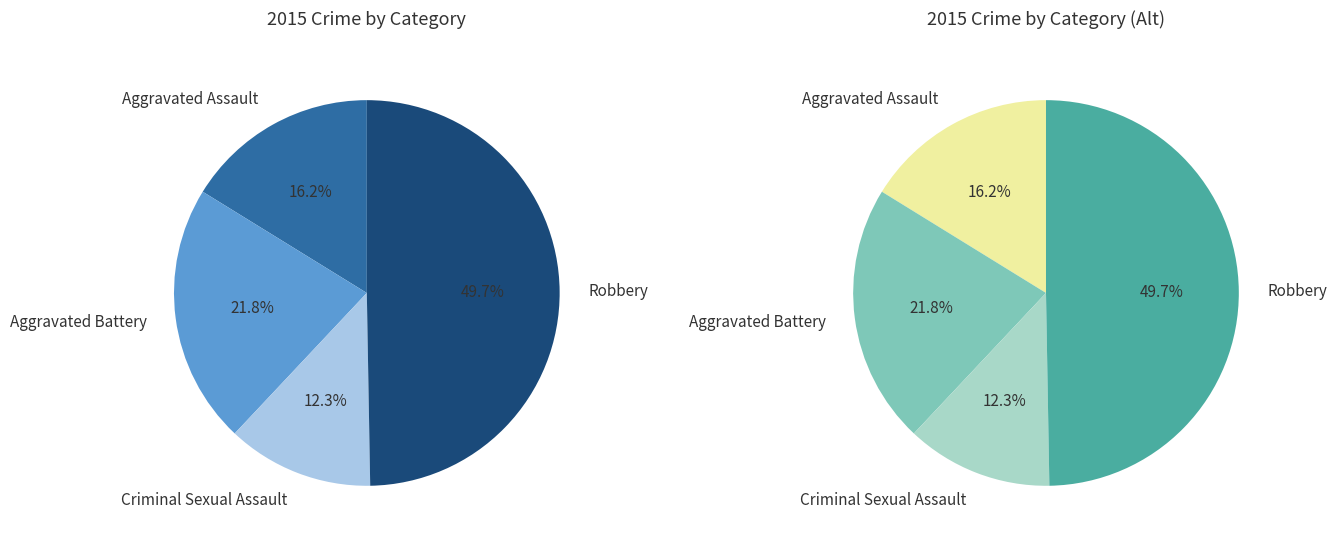

Is there a majority slice in this chart?

No